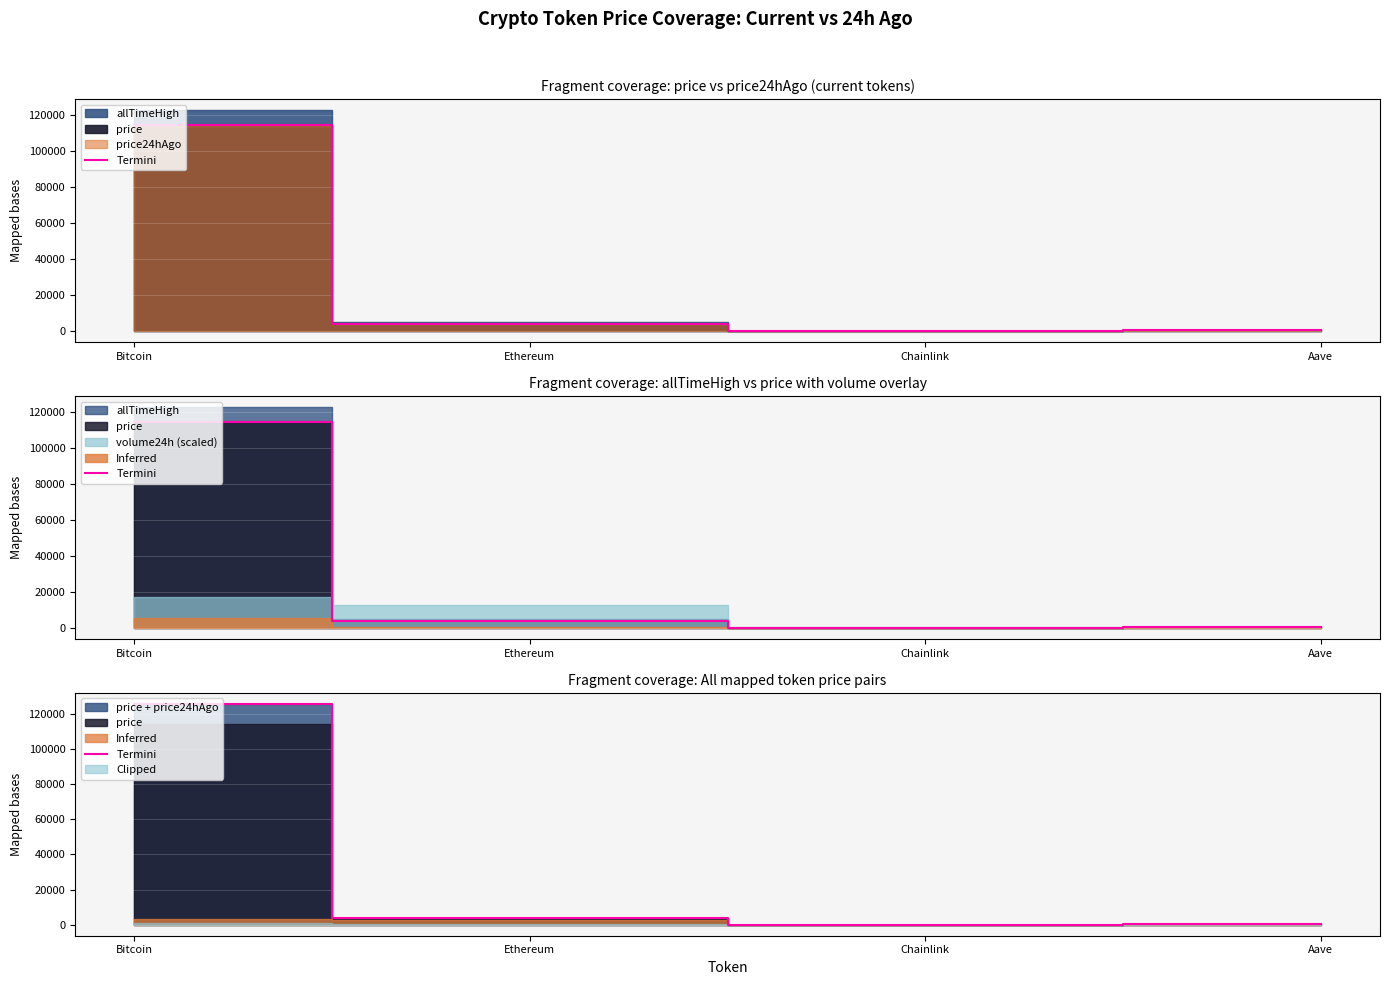

What is the maximum value shown in the chart?

125726.9